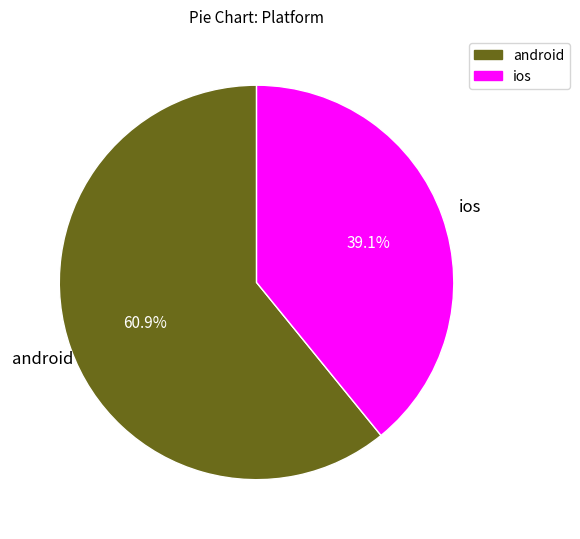

Which has a higher value, android or ios?

android